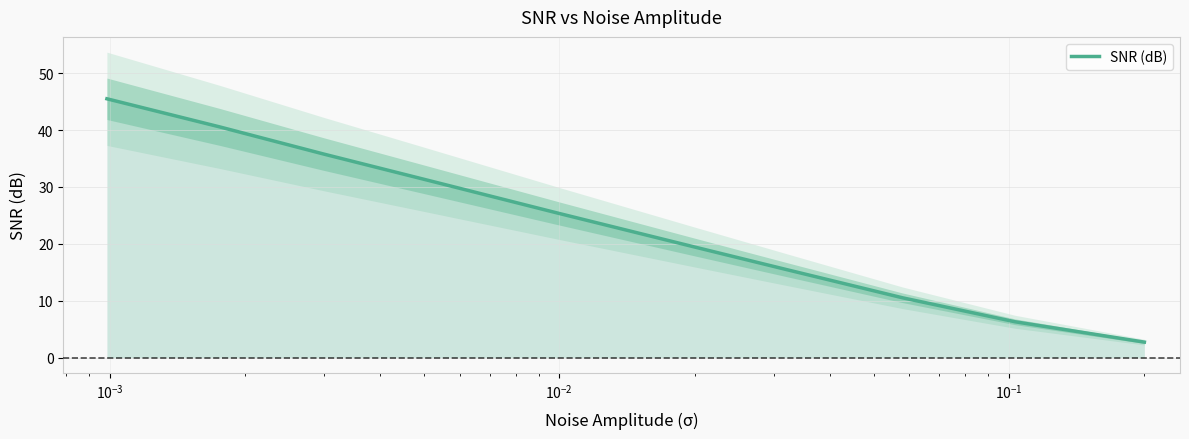

What is the minimum value for SNR (dB)?

2.8